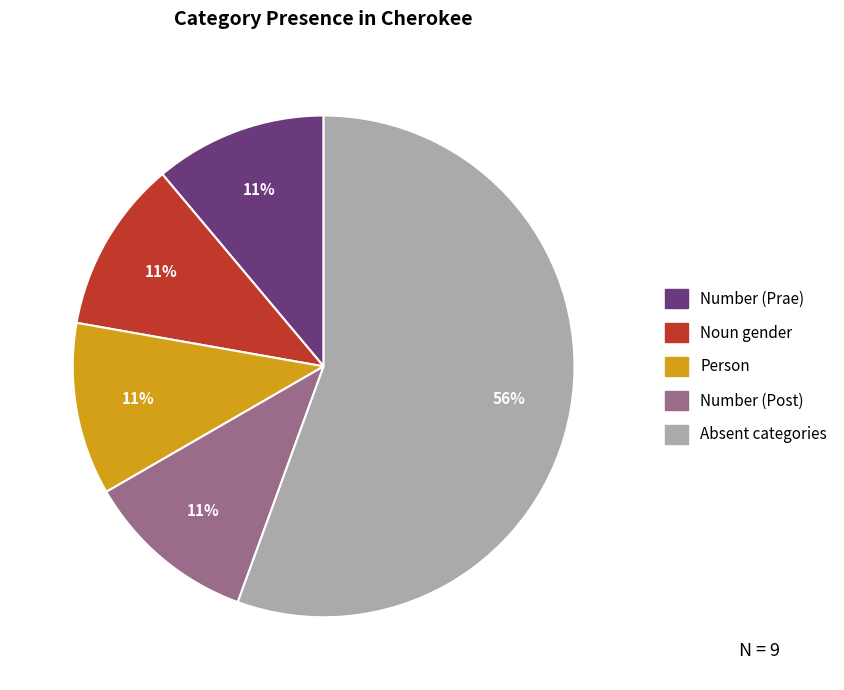

To the nearest percent, what is the average slice percentage?

20%